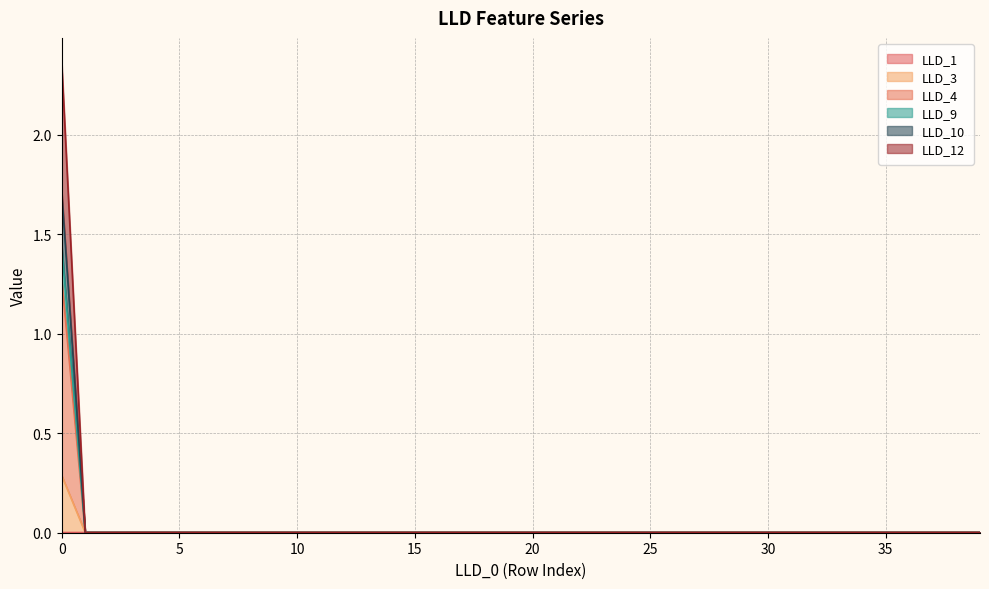

The value of LLD_10 at 12 is 0.0. True or false?

False